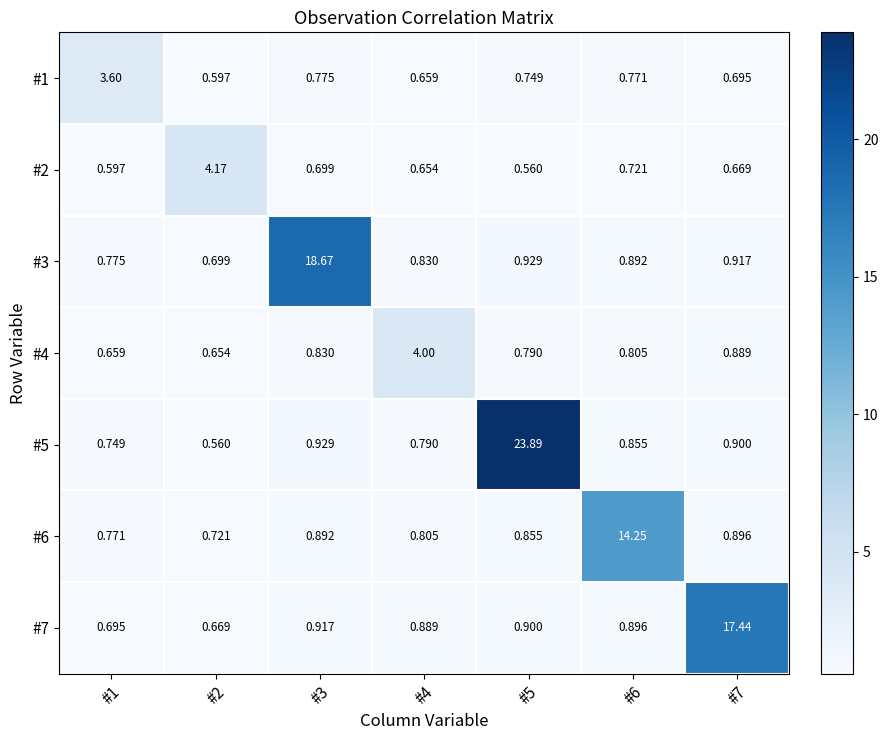

Between #3 and #1, which is larger?

#1